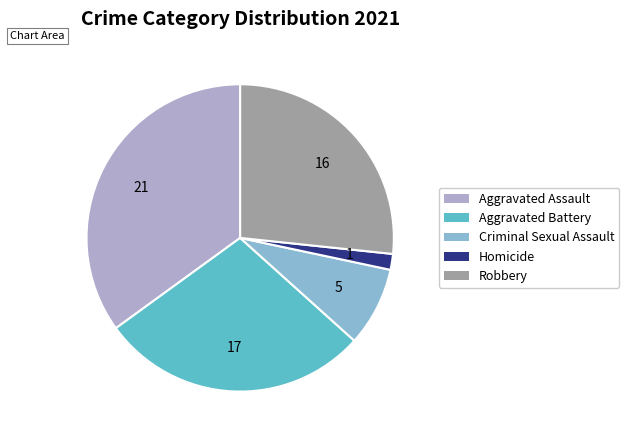

Does Criminal Sexual Assault represent more than half of the total?

No